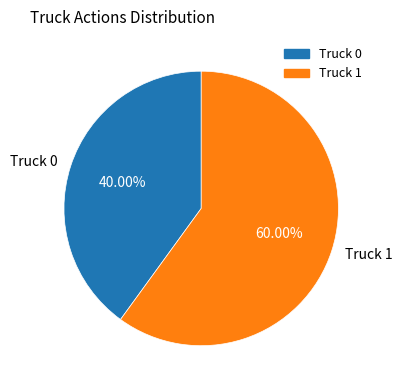

Rank the categories by value from lowest to highest.

Truck 0, Truck 1